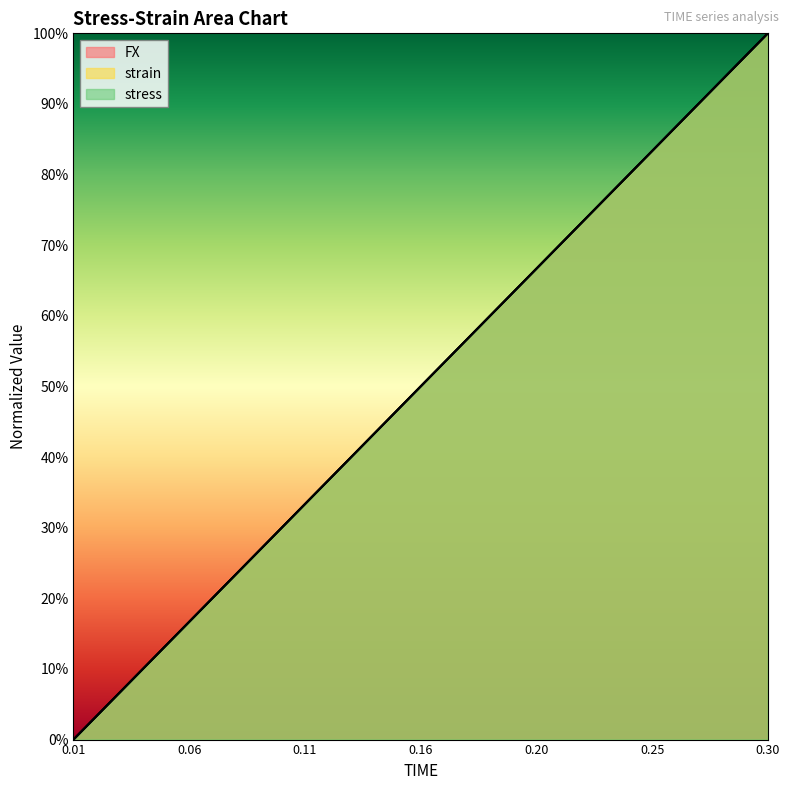

Is it true that strain equals 21.2 at 0.24?

False